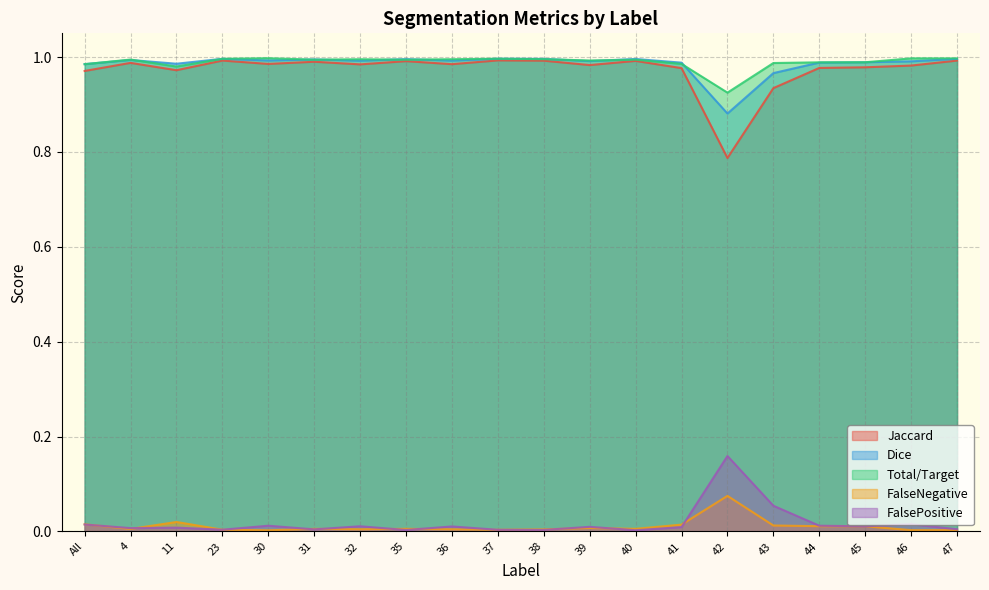

True or false: Dice and FalseNegative cross at least once.

False